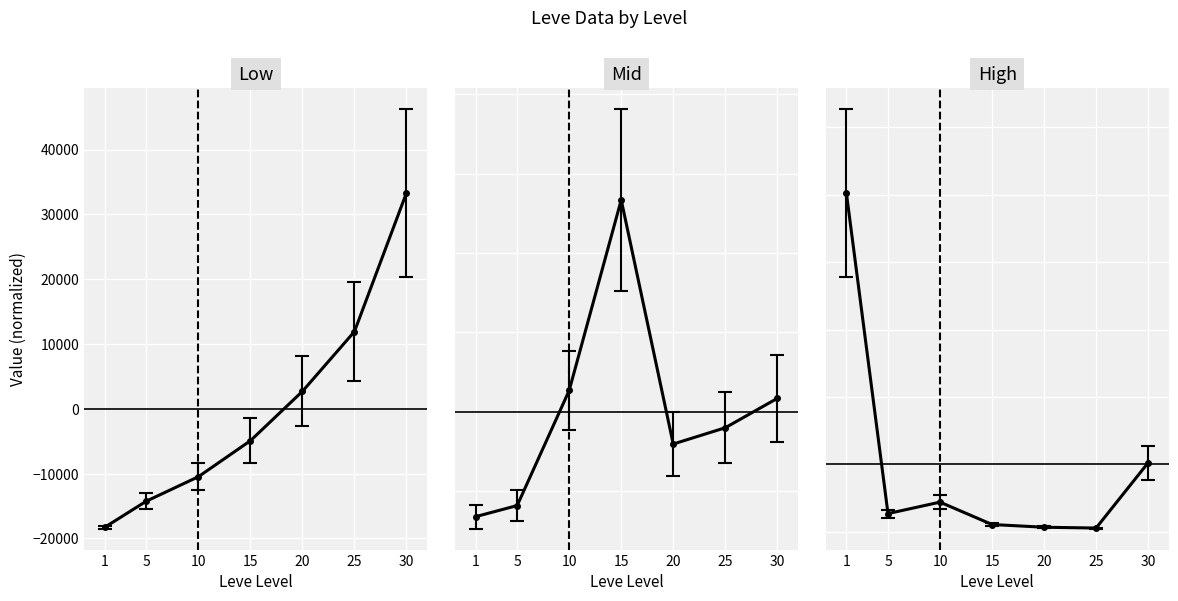

How many values in the currentAveragePrice series exceed -14566?

3